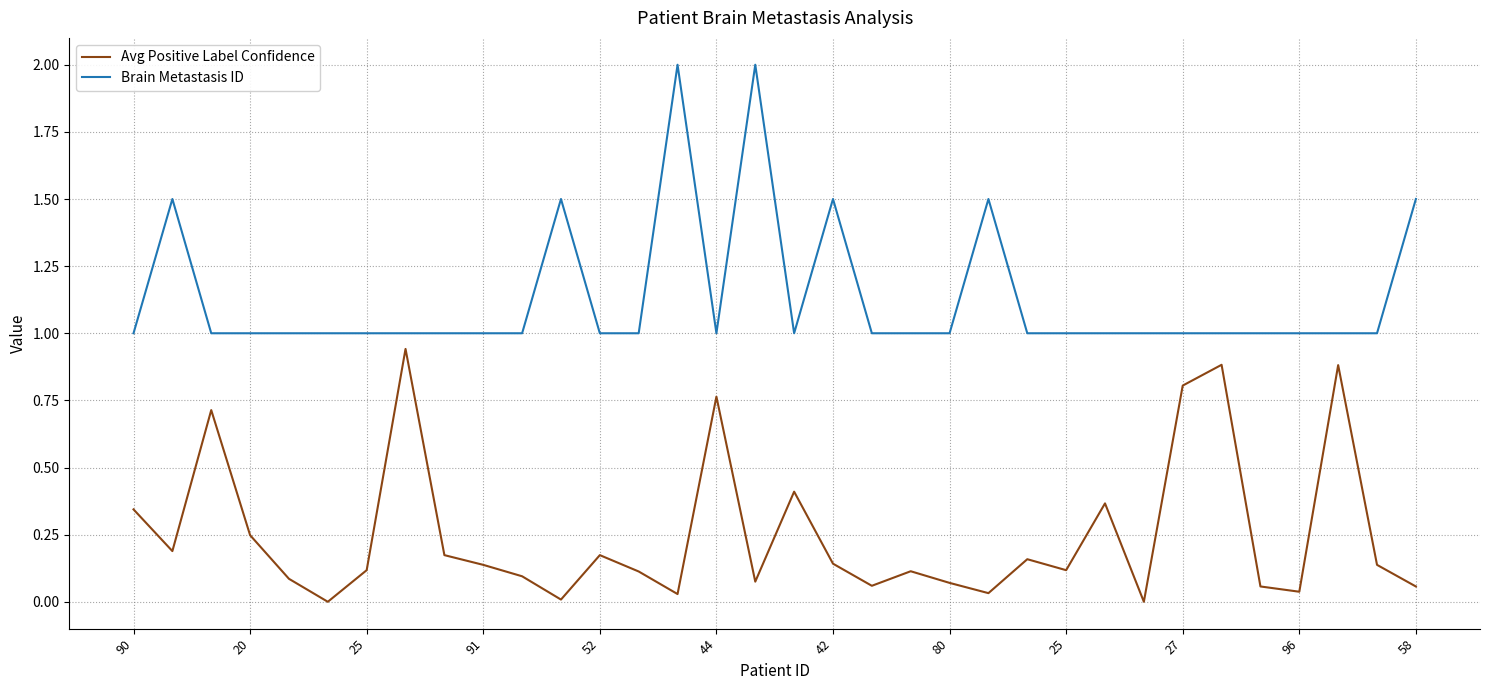

Which series has the largest total across all categories?

Brain Metastasis ID